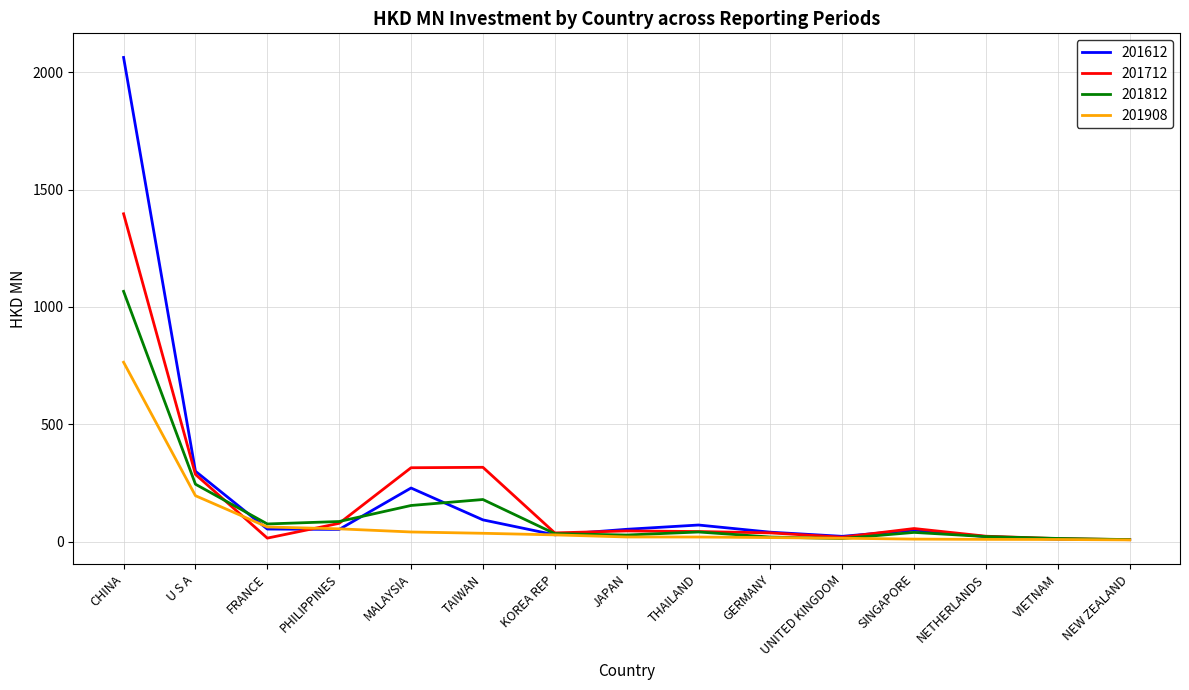

Does the chart have visible grid lines?

Yes